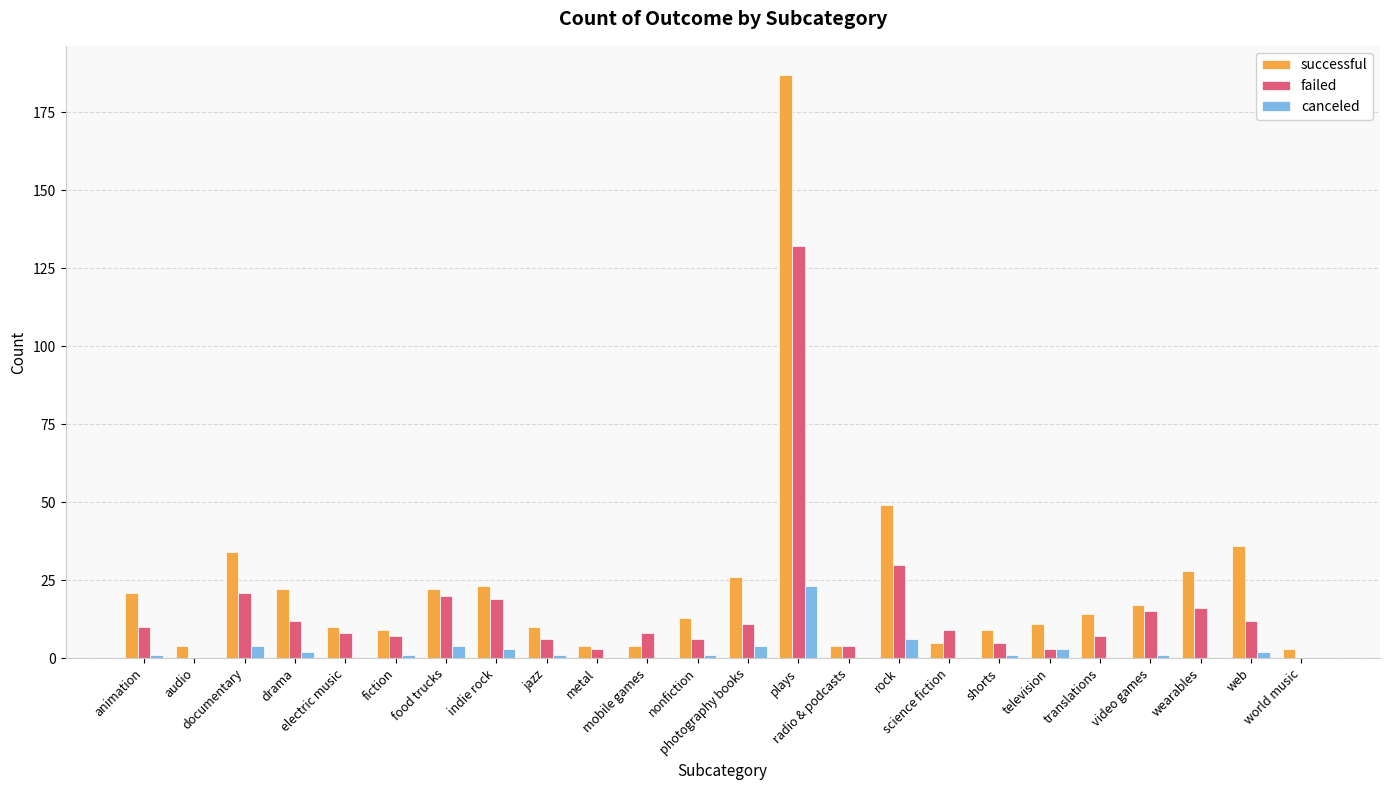

Between translations and web, which series saw the biggest shift?

successful